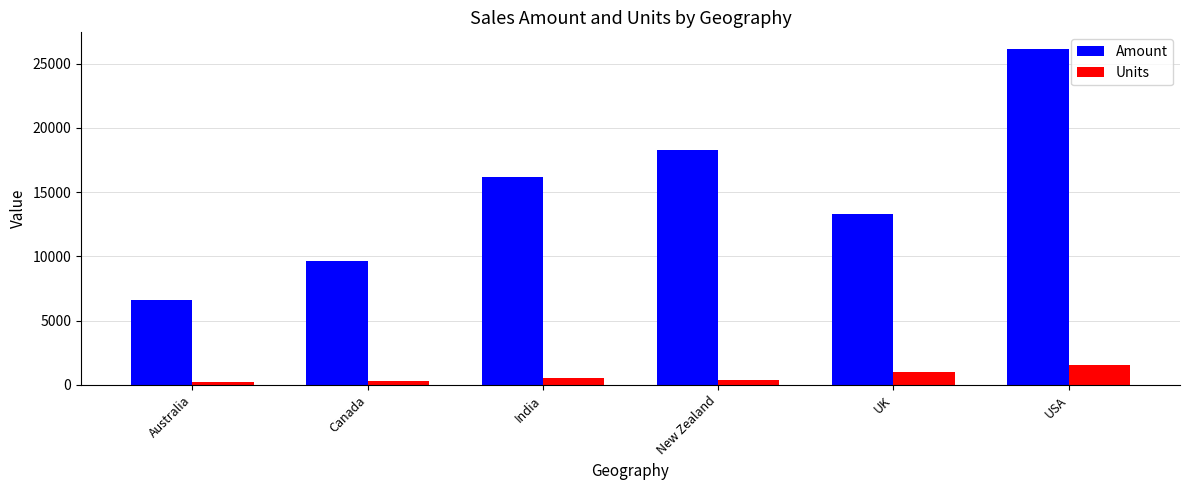

What is the sum of all Amount values?

90181